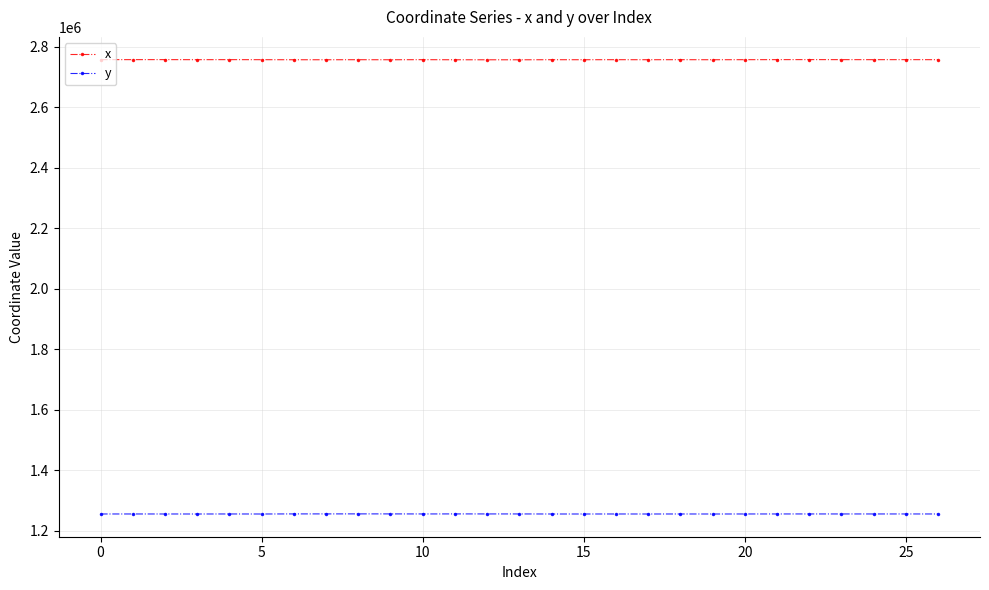

What is the sum of all y values?

33912029.4